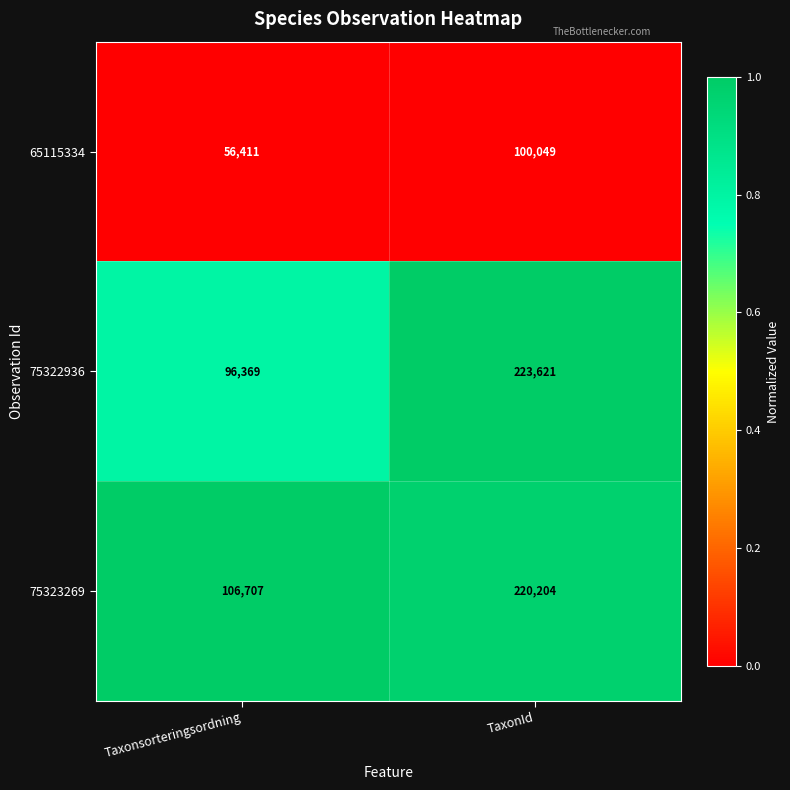

At TaxonId, list the series in order from smallest to largest.

65115334, 75323269, 75322936